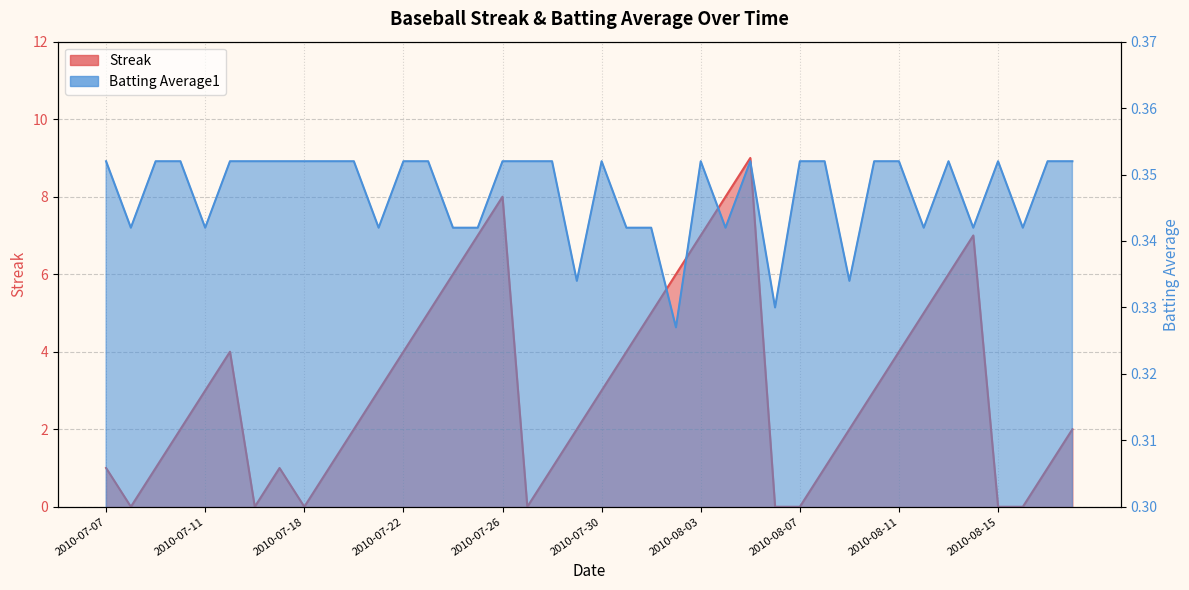

True or false: Batting Average1 has a value of 0.2 at 2010-08-13.

False